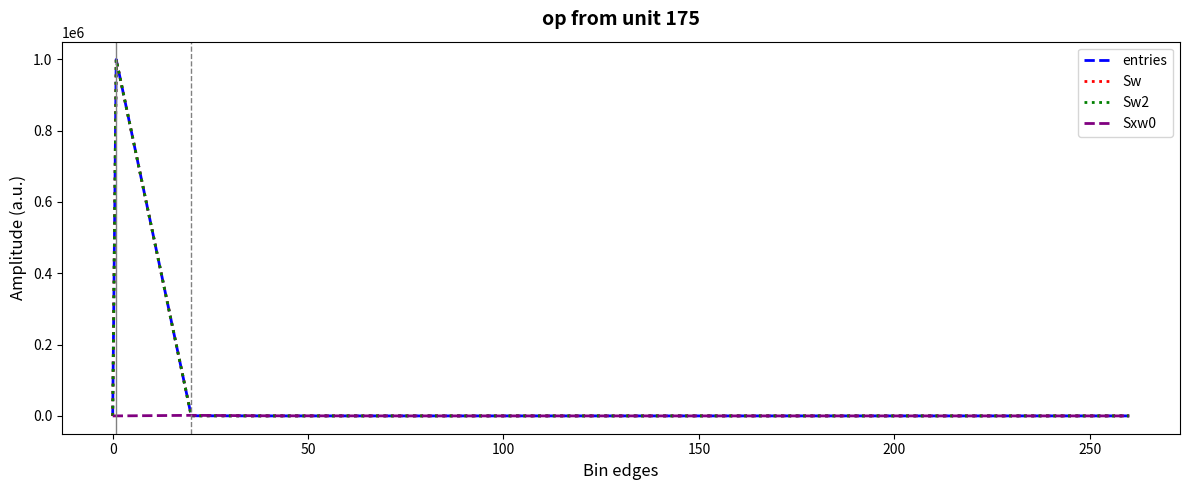

Which series has the largest range (max minus min)?

entries